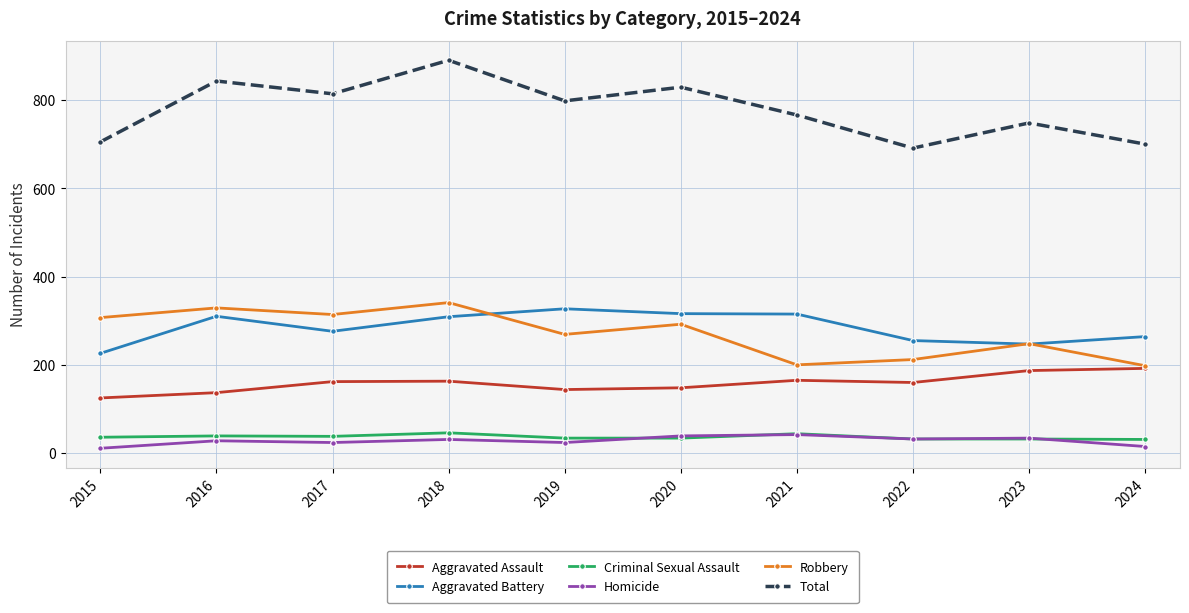

What is the difference between the maximum and minimum values in the Homicide series?

31